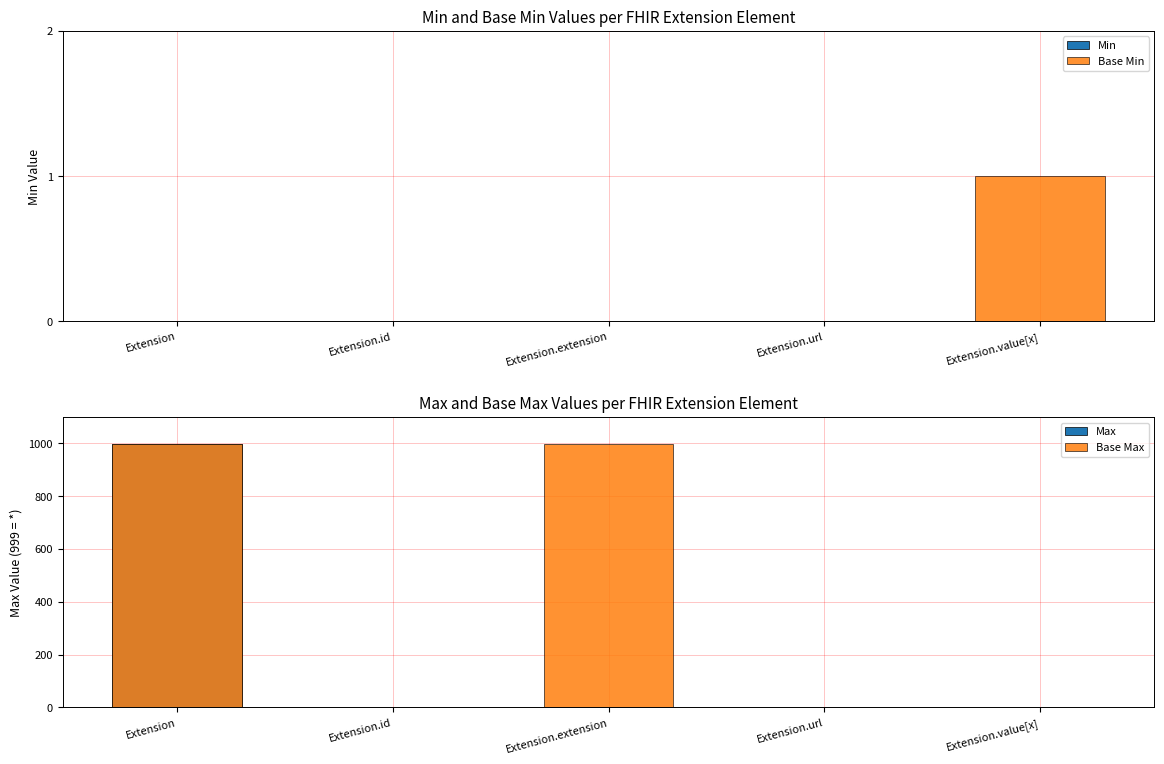

Count the number of data series in this chart.

4